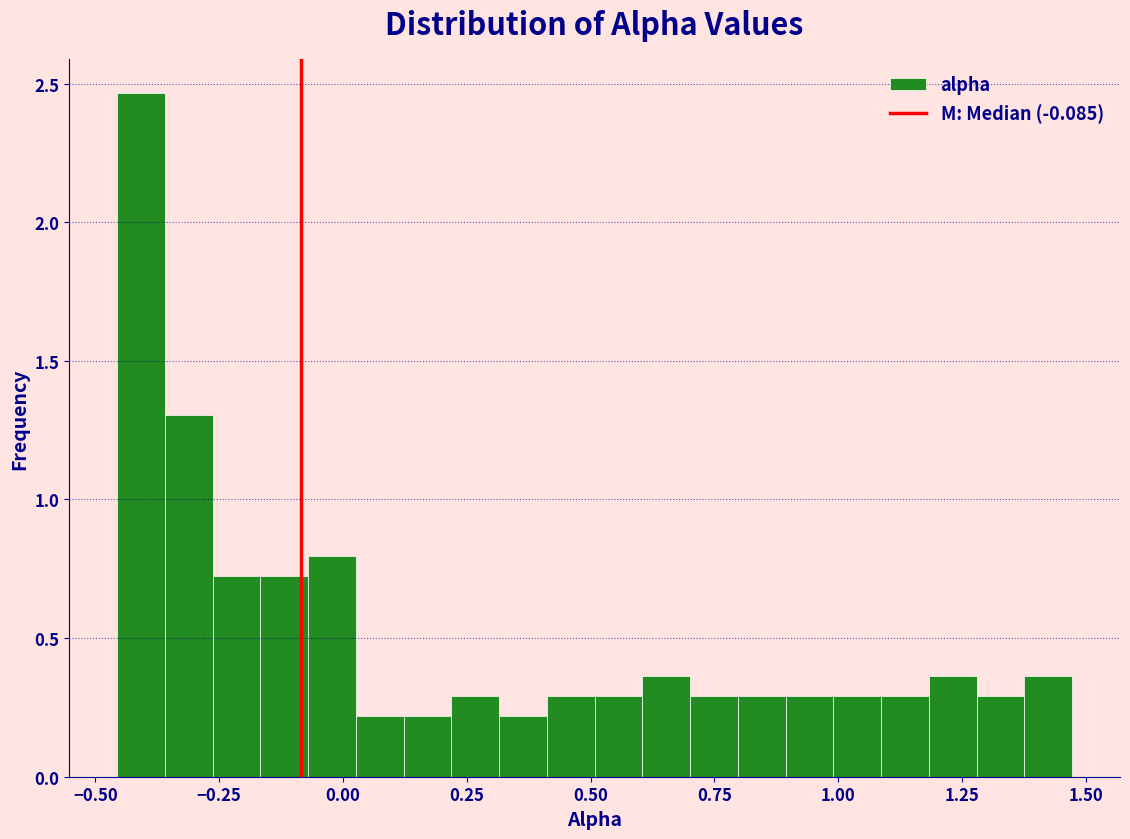

Read against the x-axis, roughly where is the centre of the tallest bar?

-0.40